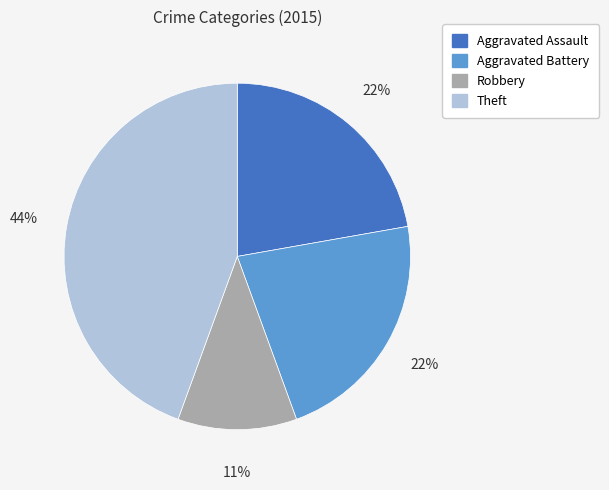

Is there a majority slice in this chart?

No